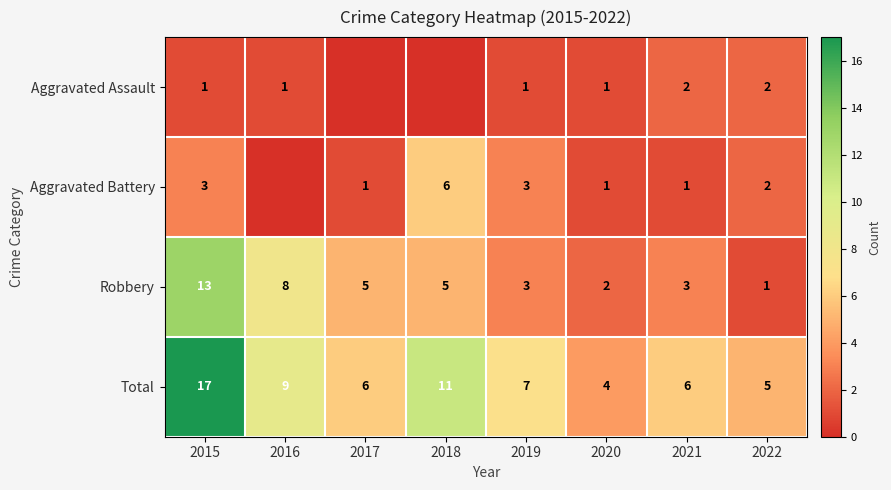

What is the highest value of the Total series?

17